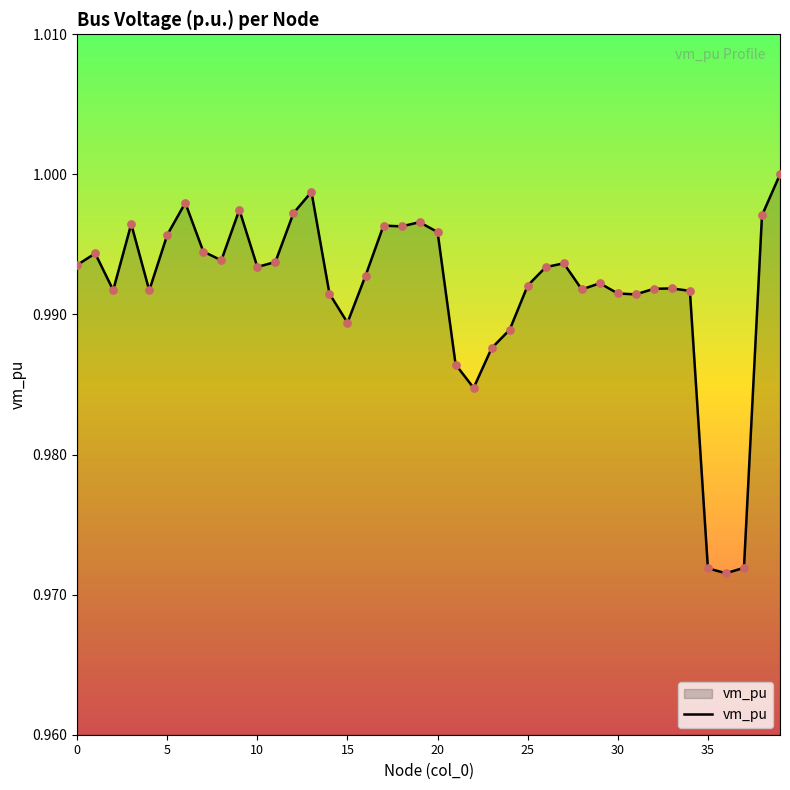

Does the chart have visible grid lines?

No